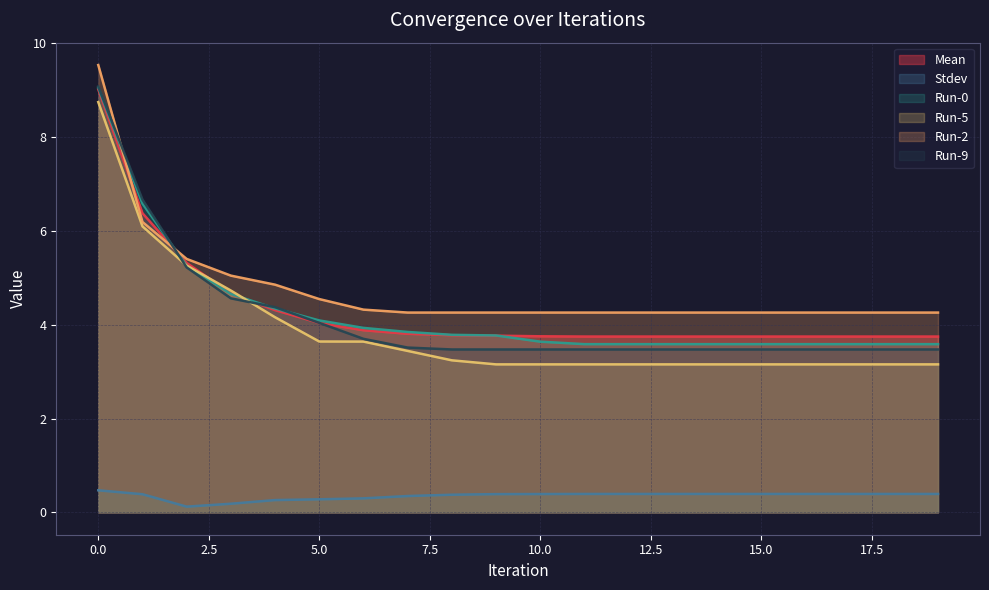

What are all the series names shown in the legend?

Mean, Stdev, Run-0, Run-5, Run-2, Run-9